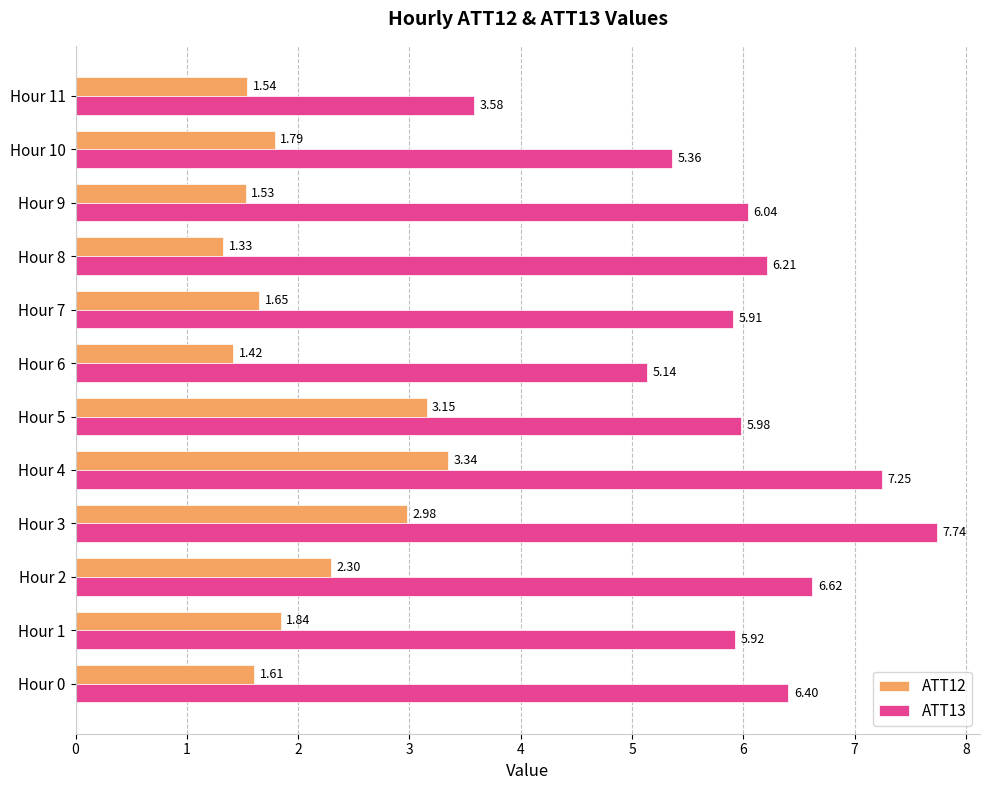

Count the number of categories in the chart.

12